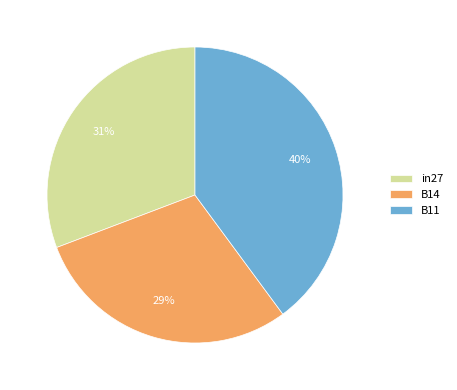

Is it true that B11 is 29% of the pie?

False